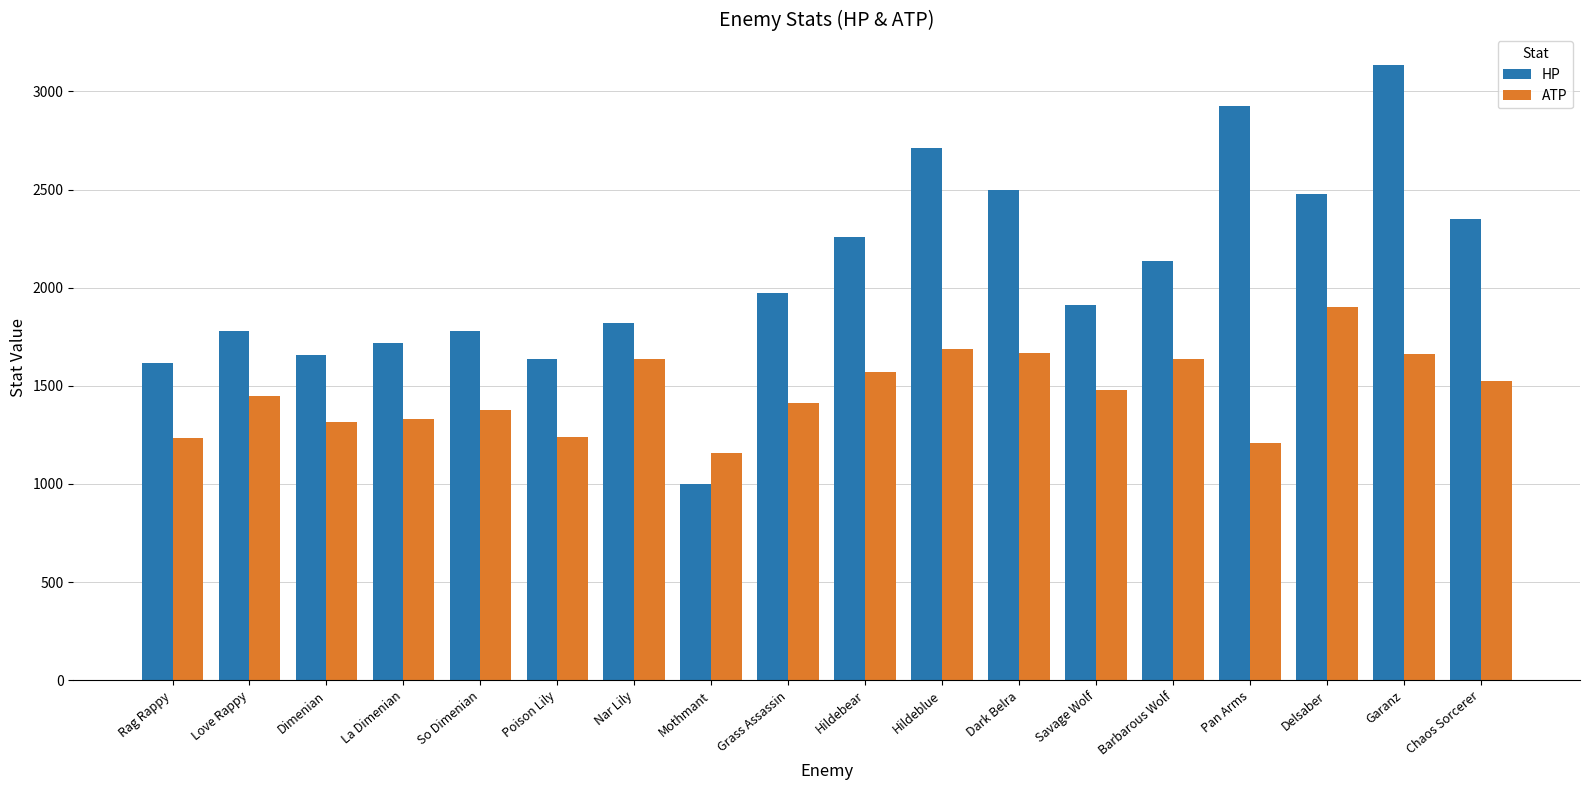

What value does the ATP series have at Grass Assassin, to the nearest 10?

1410